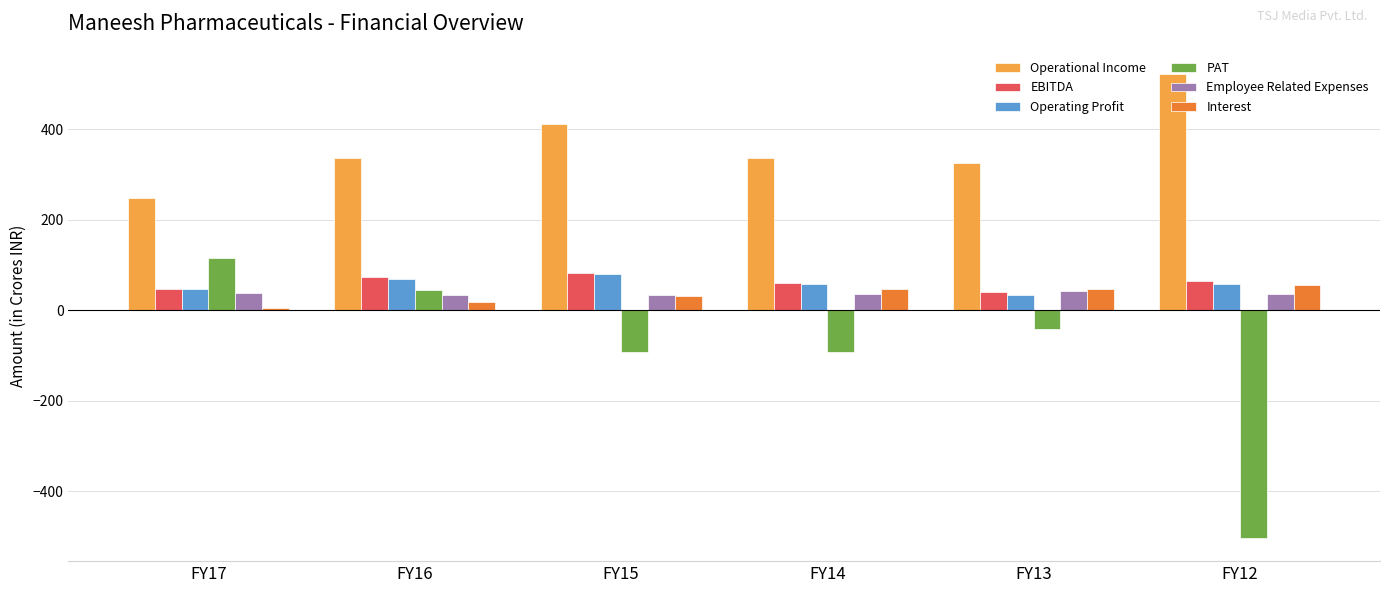

What is the sum of the Operational Income values at FY16 and FY15?

746.4